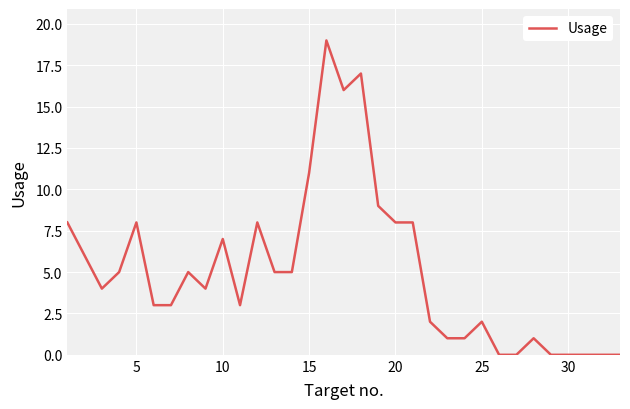

Is this an area chart (filled region under the line)?

No